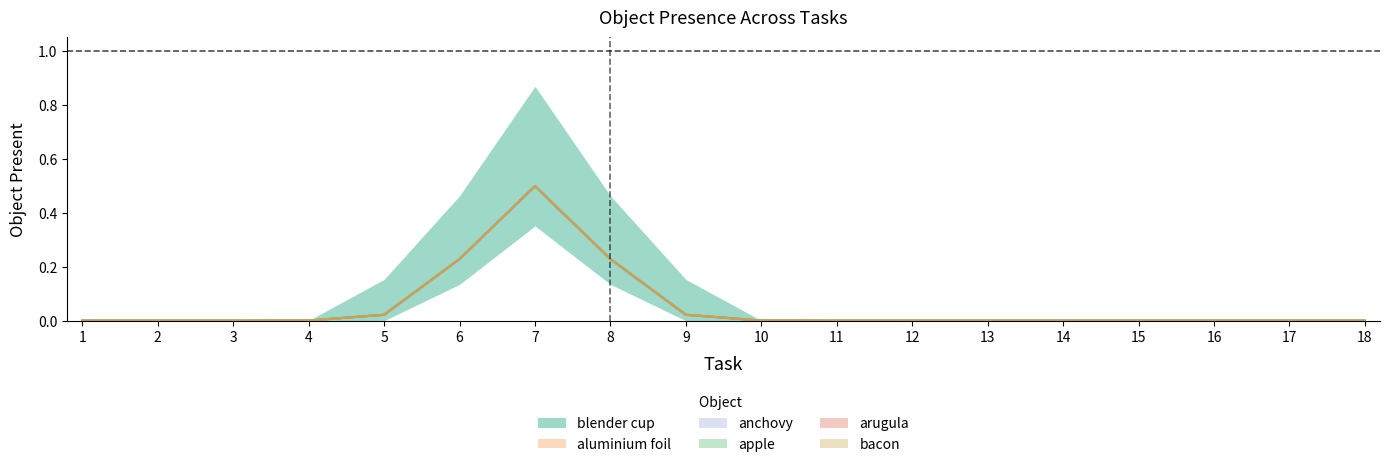

Count the number of data series in this chart.

6